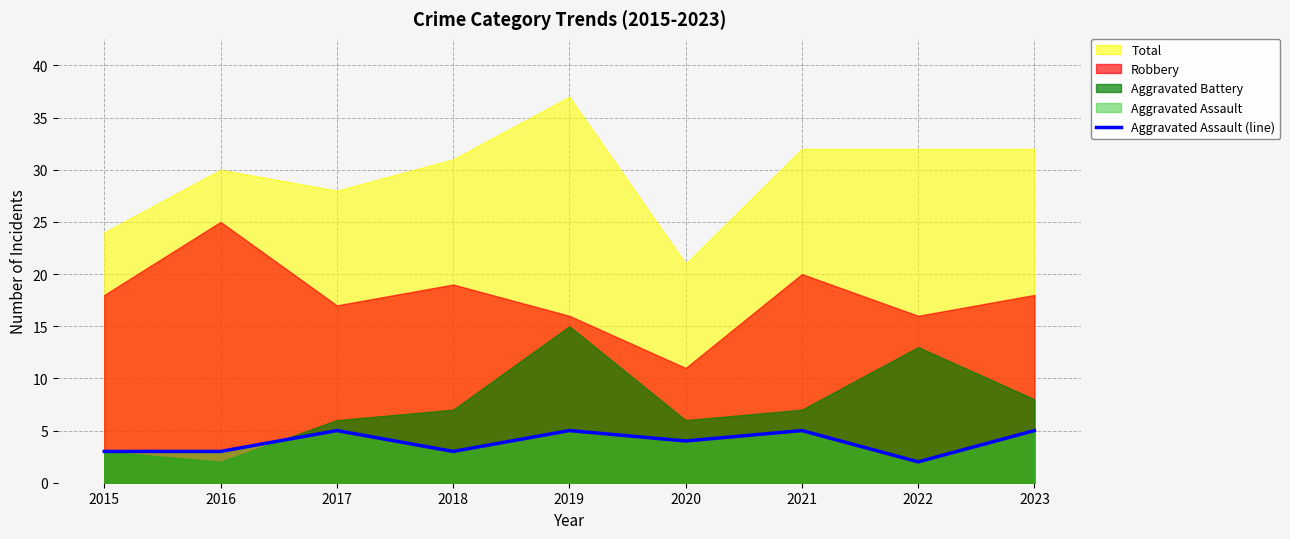

The Aggravated Assault (line) series shows 5 at 2017. True or false?

True